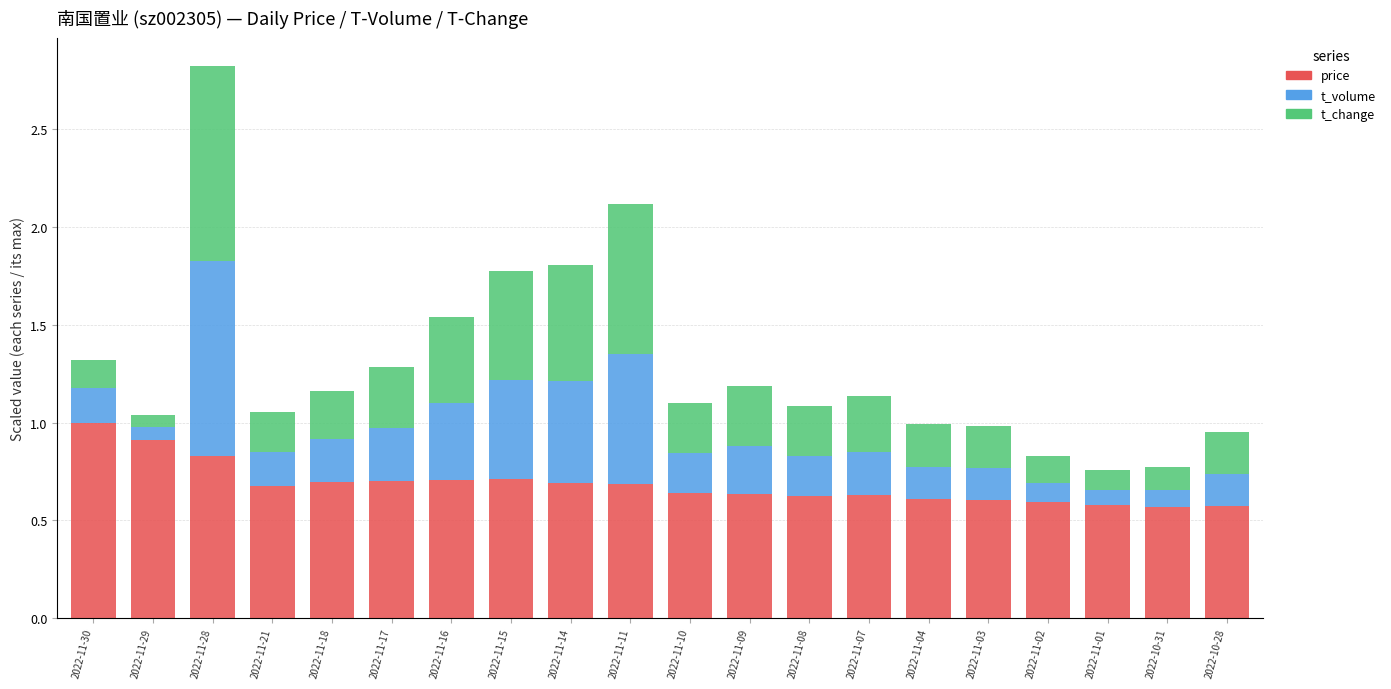

What is the sum of all price values?

13.7